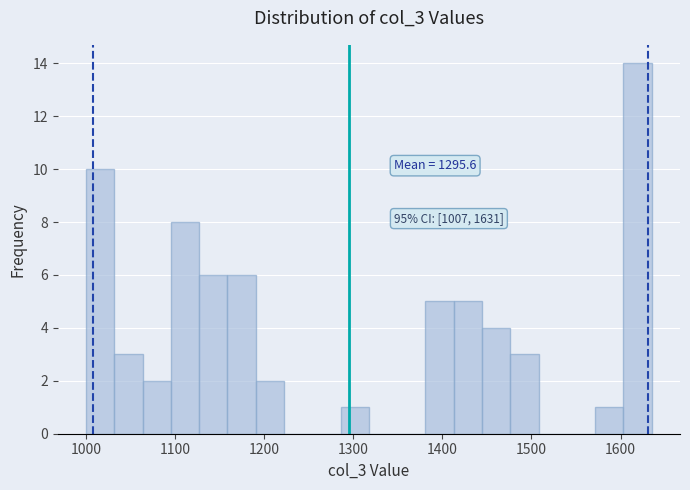

Read against the x-axis, roughly where is the centre of the tallest bar?

1620